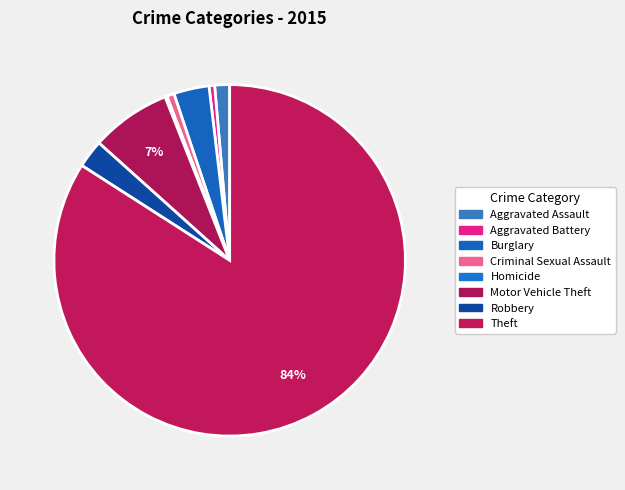

The Burglary slice represents 1% of the pie. True or false?

False